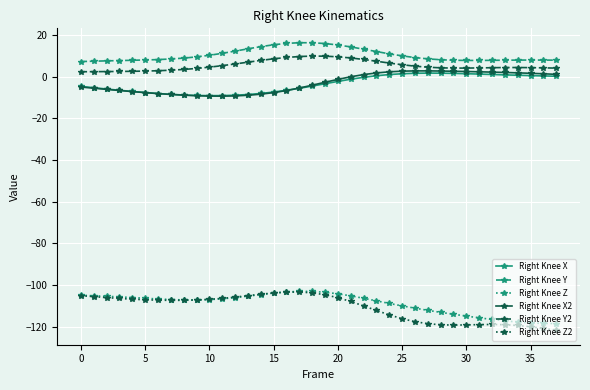

What is the maximum value shown in the chart?

16.3